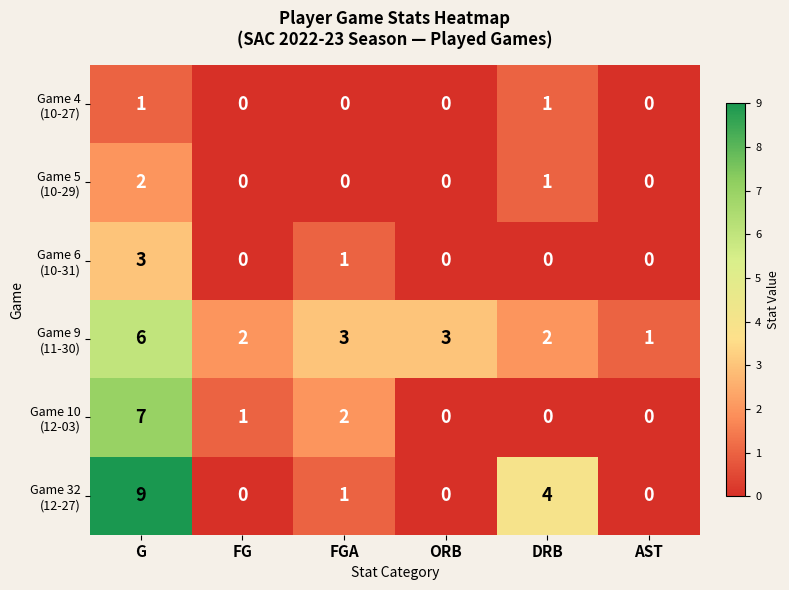

Which category has the highest value across all series?

G